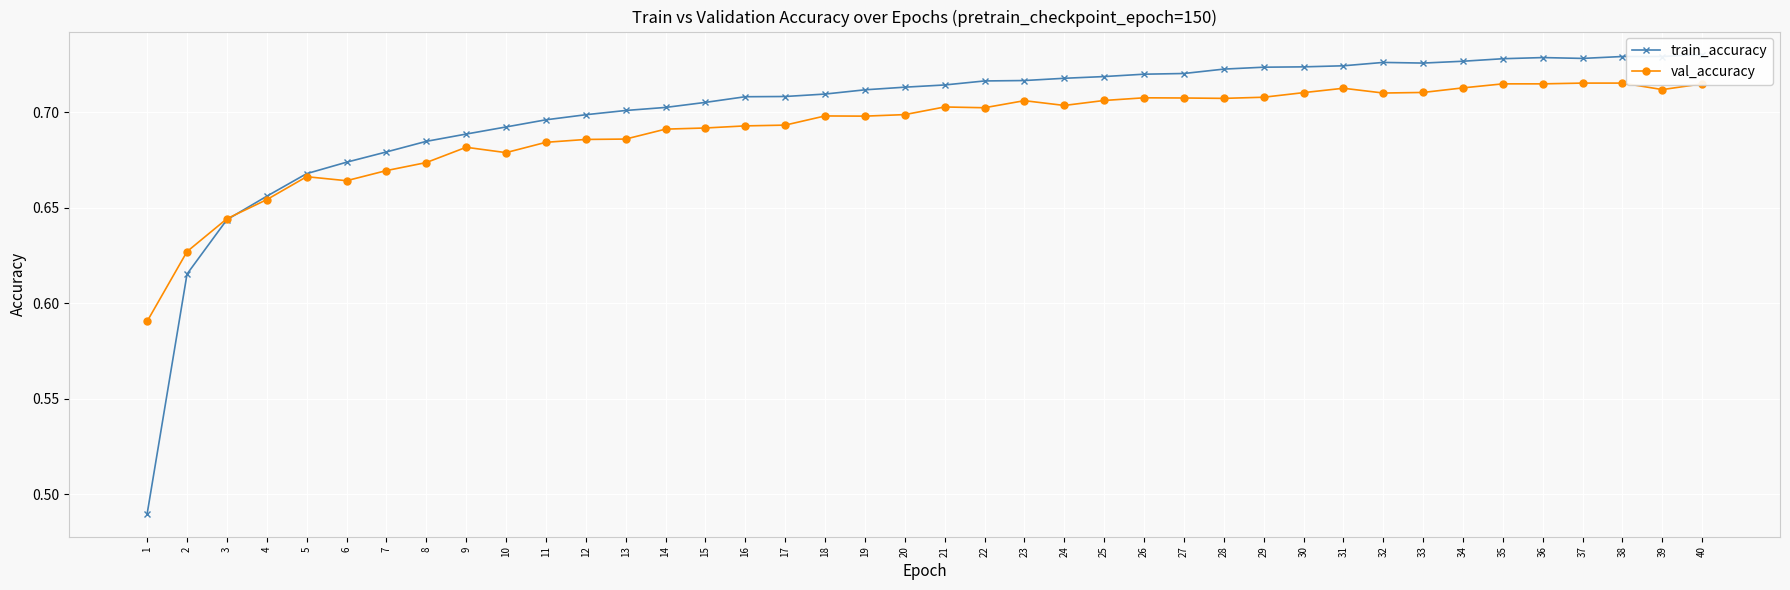

Which series changed the most between 3 and 35?

train_accuracy